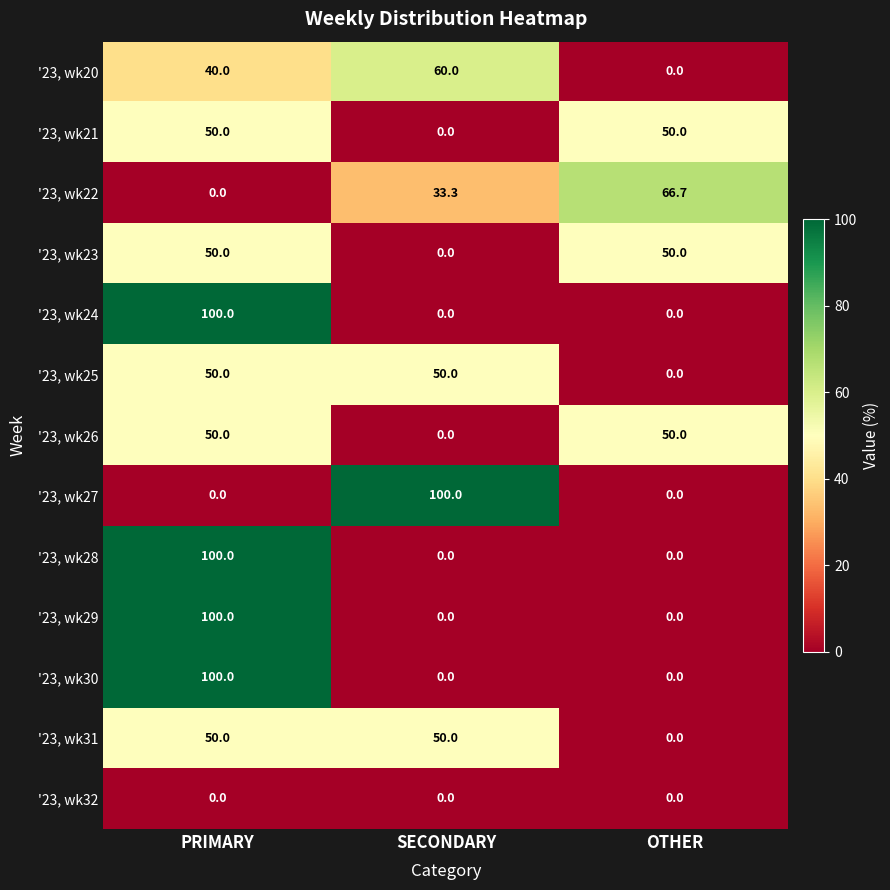

Between SECONDARY and OTHER, which series saw the biggest shift?

'23, wk27